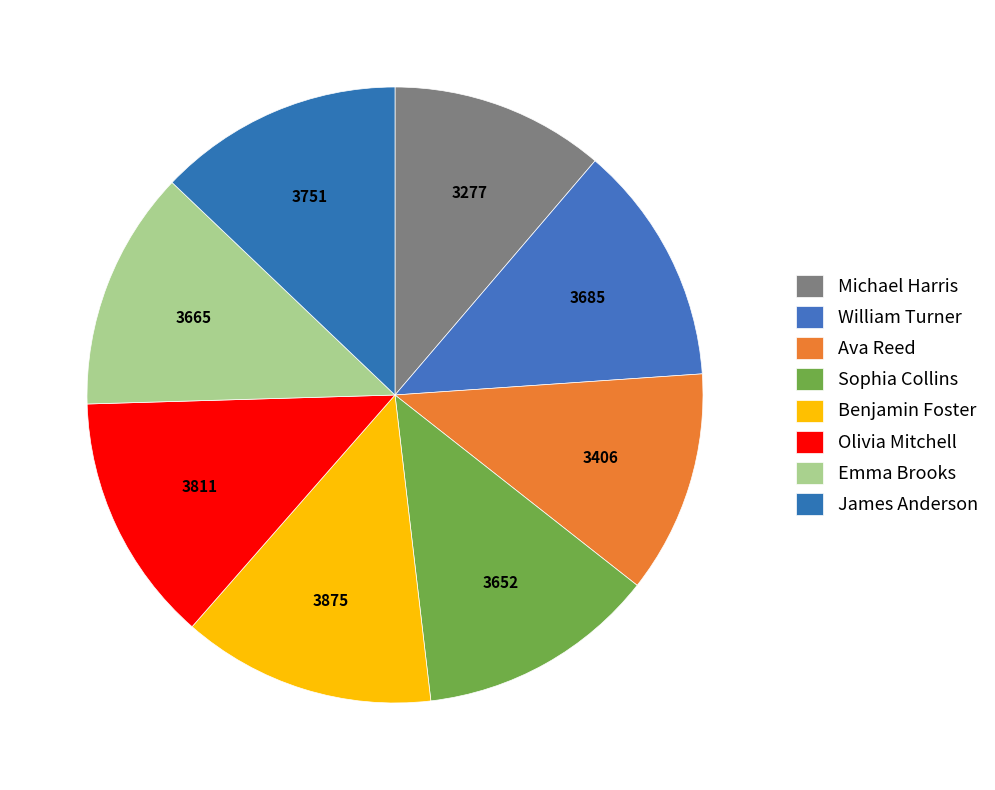

How many slices are in this pie chart?

8